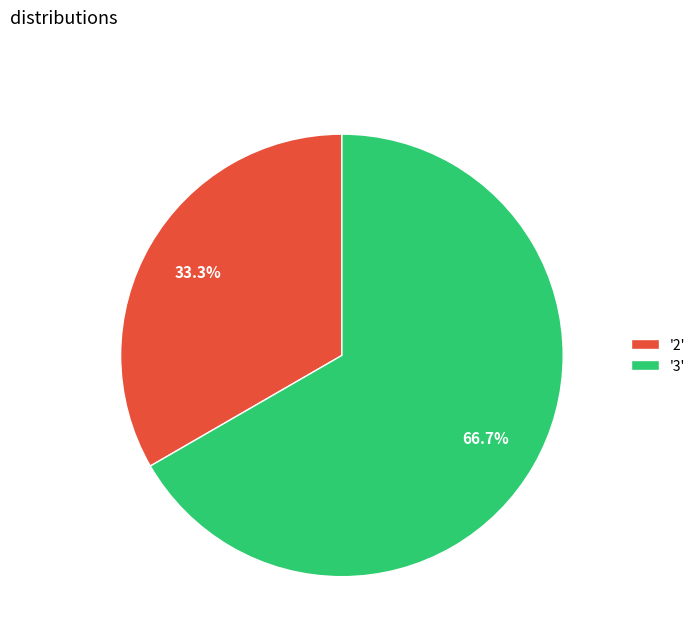

What is the largest slice in the pie chart?

'3'